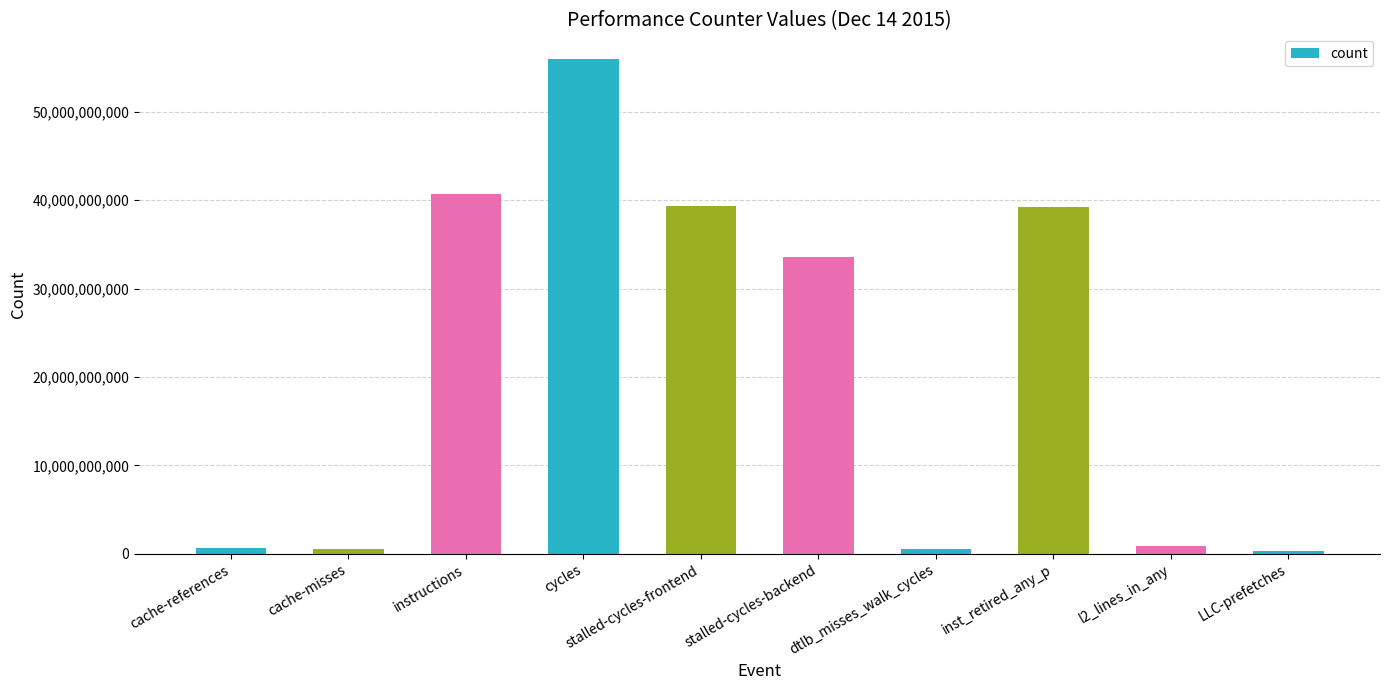

What is the greatest value displayed?

55954588359